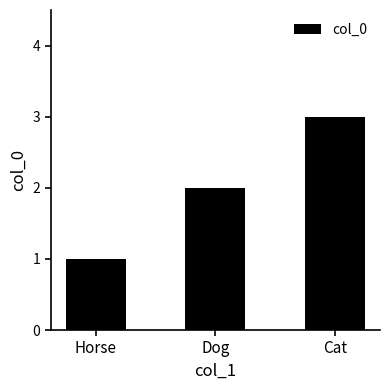

What position from the left is Cat?

3